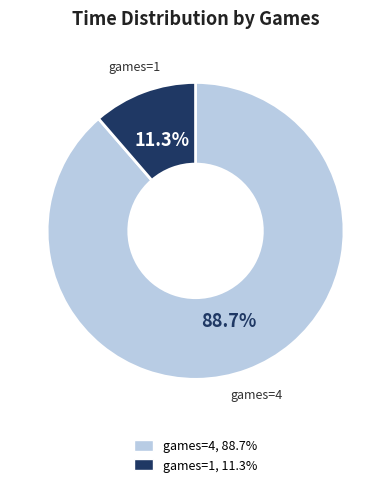

What percentage is NOT represented by games=1?

88.7%